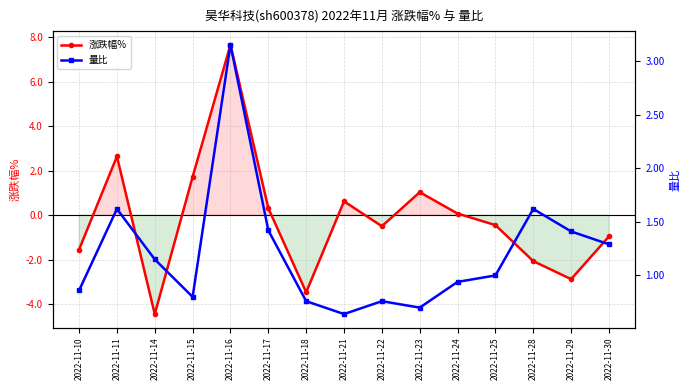

Reading right to left, extract all data points from this chart.

涨跌幅%: -1.0	-2.9	-2.1	-0.5	0.1	1.0	-0.5	0.6	-3.5	0.3	7.7	1.7	-4.5	2.6	-1.6
量比: 1.3	1.4	1.6	1.0	0.9	0.7	0.8	0.6	0.8	1.4	3.1	0.8	1.1	1.6	0.9